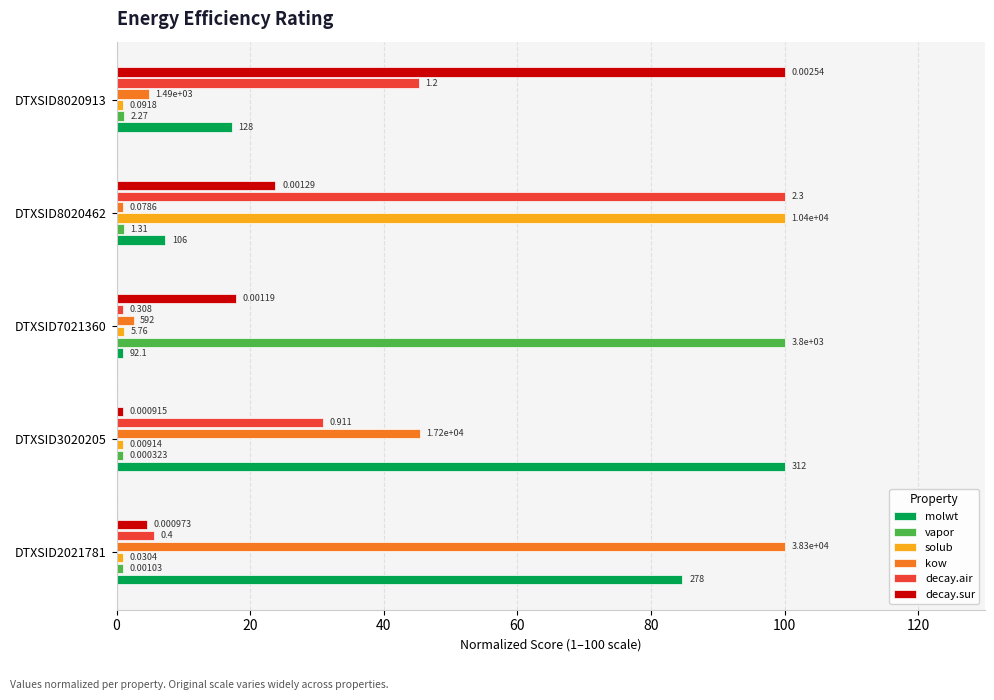

Reading left to right, list all the values displayed in this chart.

molwt: 84.7	100.0	1.0	7.3	17.2
vapor: 1.0	1.0	100.0	1.0	1.1
solub: 1.0	1.0	1.1	100.0	1.0
kow: 100.0	45.4	2.5	1.0	4.8
decay.air: 5.6	30.9	1.0	100.0	45.2
decay.sur: 4.5	1.0	17.9	23.8	100.0